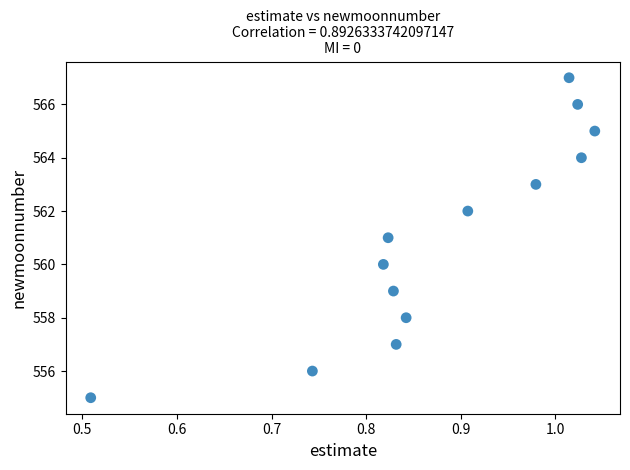

What is the range of Y values (max minus min)?

12